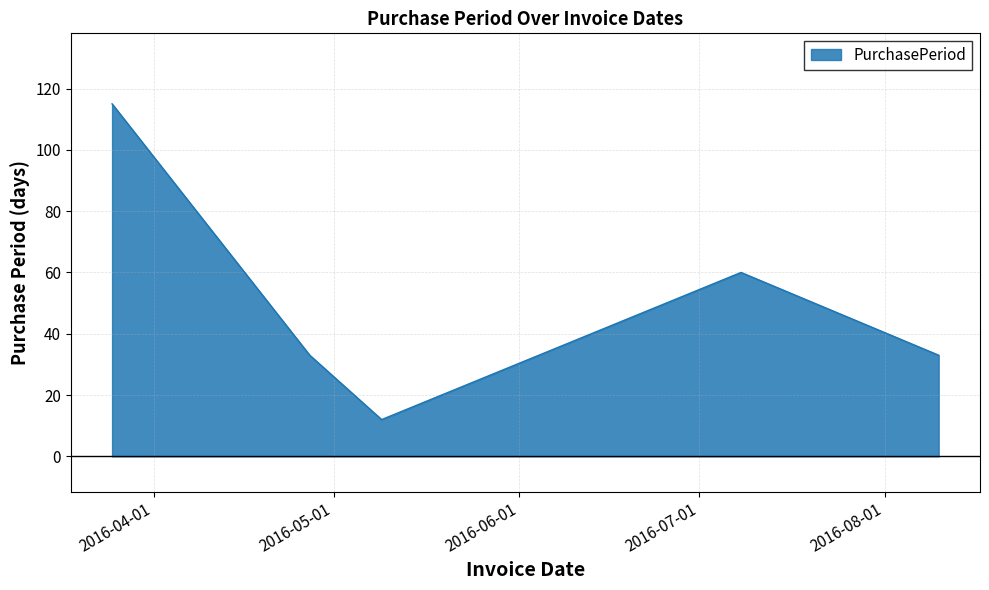

True or false: there are more than 1 points higher than both neighbors.

False